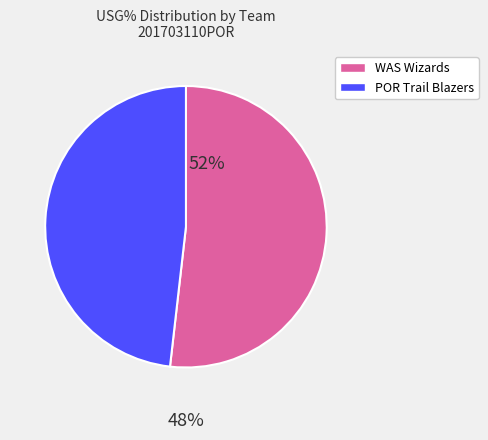

Is there any slice that represents more than half of the pie?

Yes